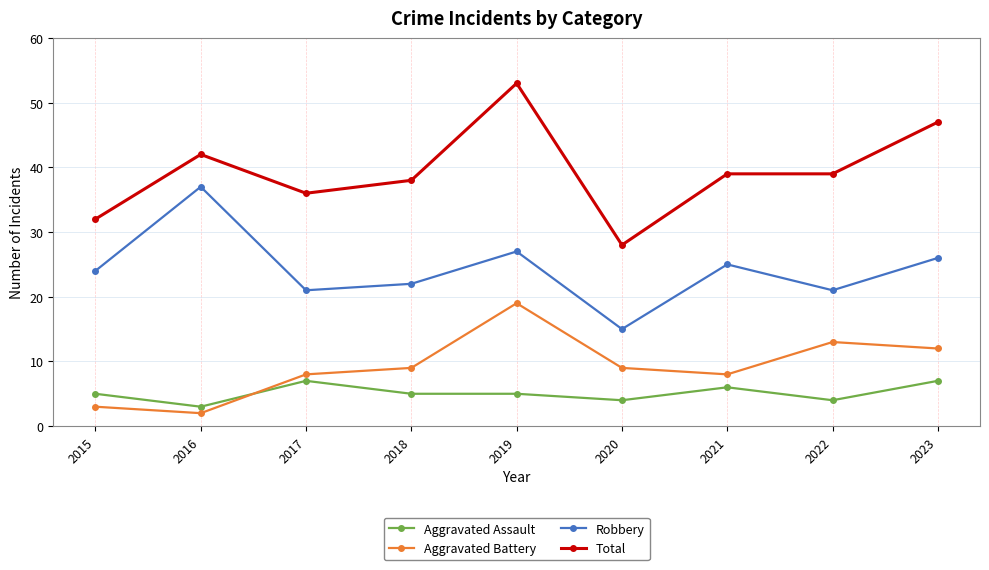

Which series has the largest range (max minus min)?

Total